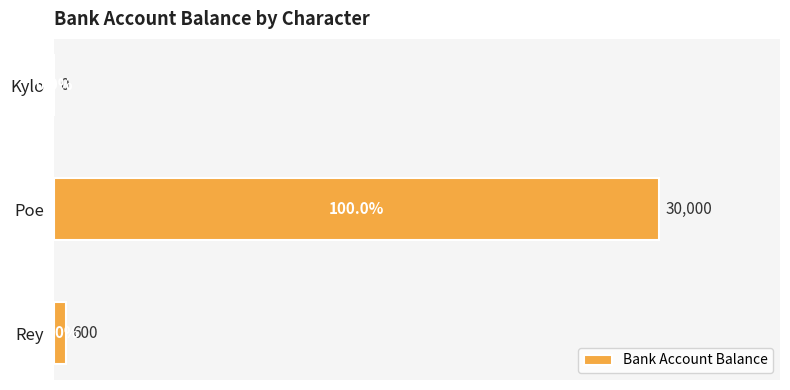

What is the approximate value at Poe, to the nearest 10?

30000